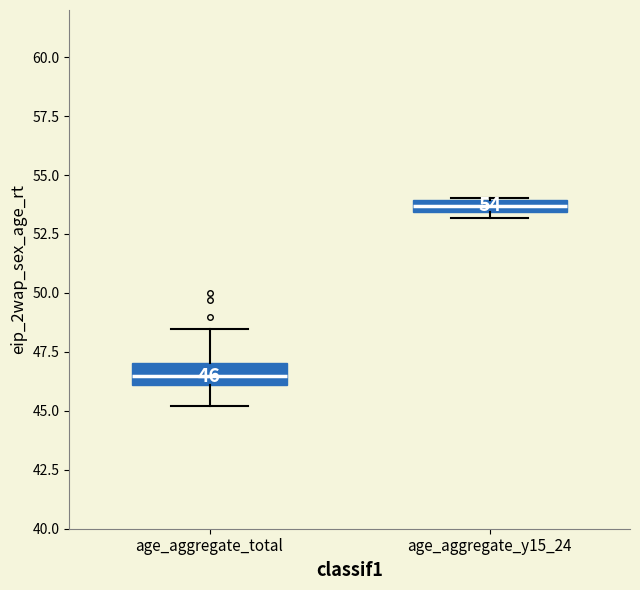

Which box has the lowest median line?

age_aggregate_total